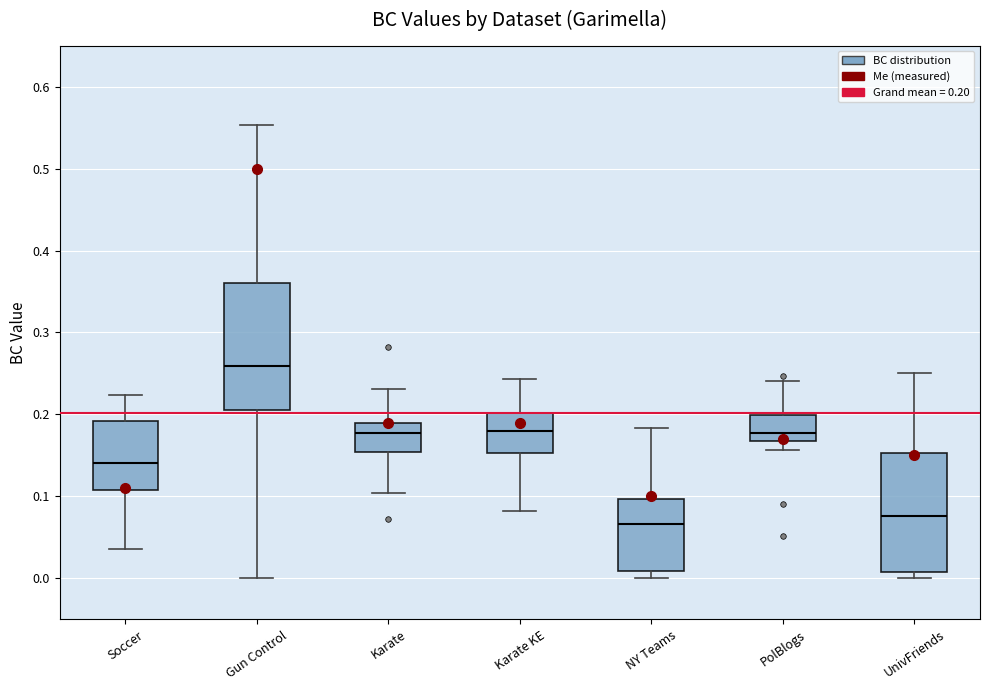

Where is the lower edge of the box for Soccer on the y-axis? The values are not printed on the chart, so give them approximately, as read against the axis.

0.11